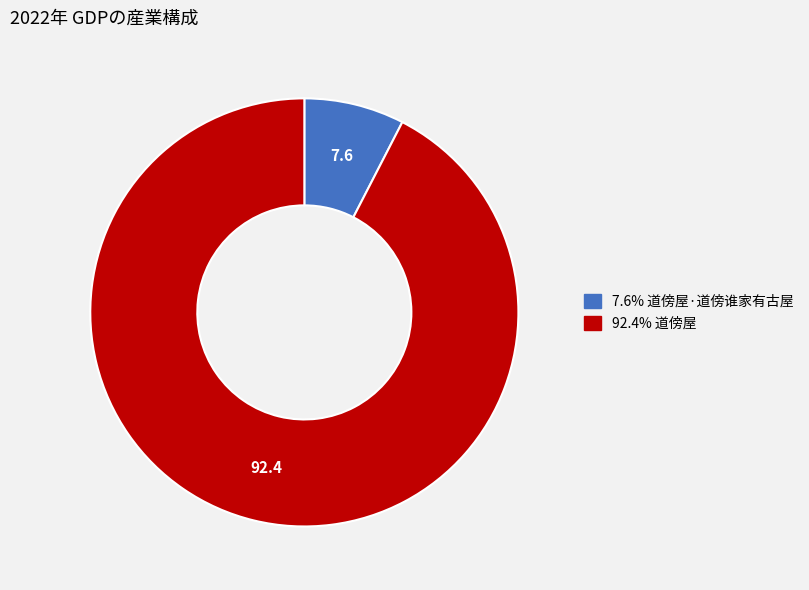

How many slices are in this pie chart?

2